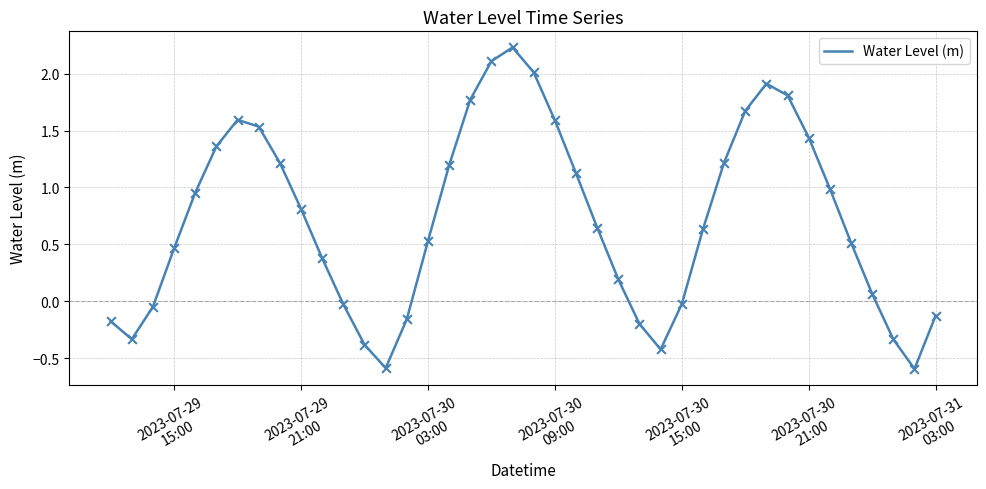

What is the greatest value displayed?

2.2